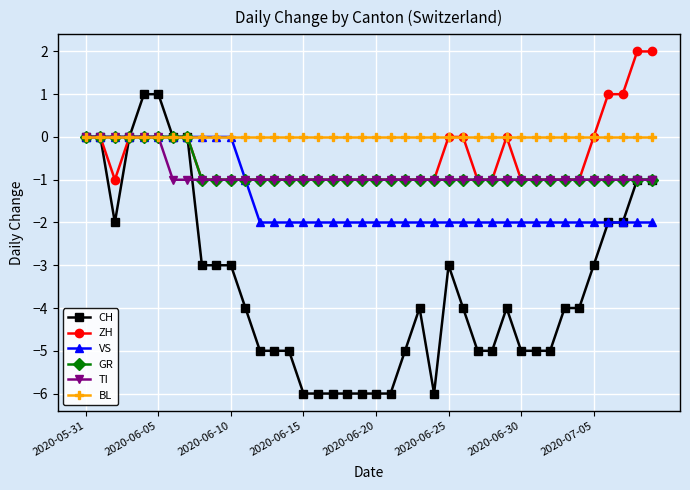

Which series has the largest range (max minus min)?

CH